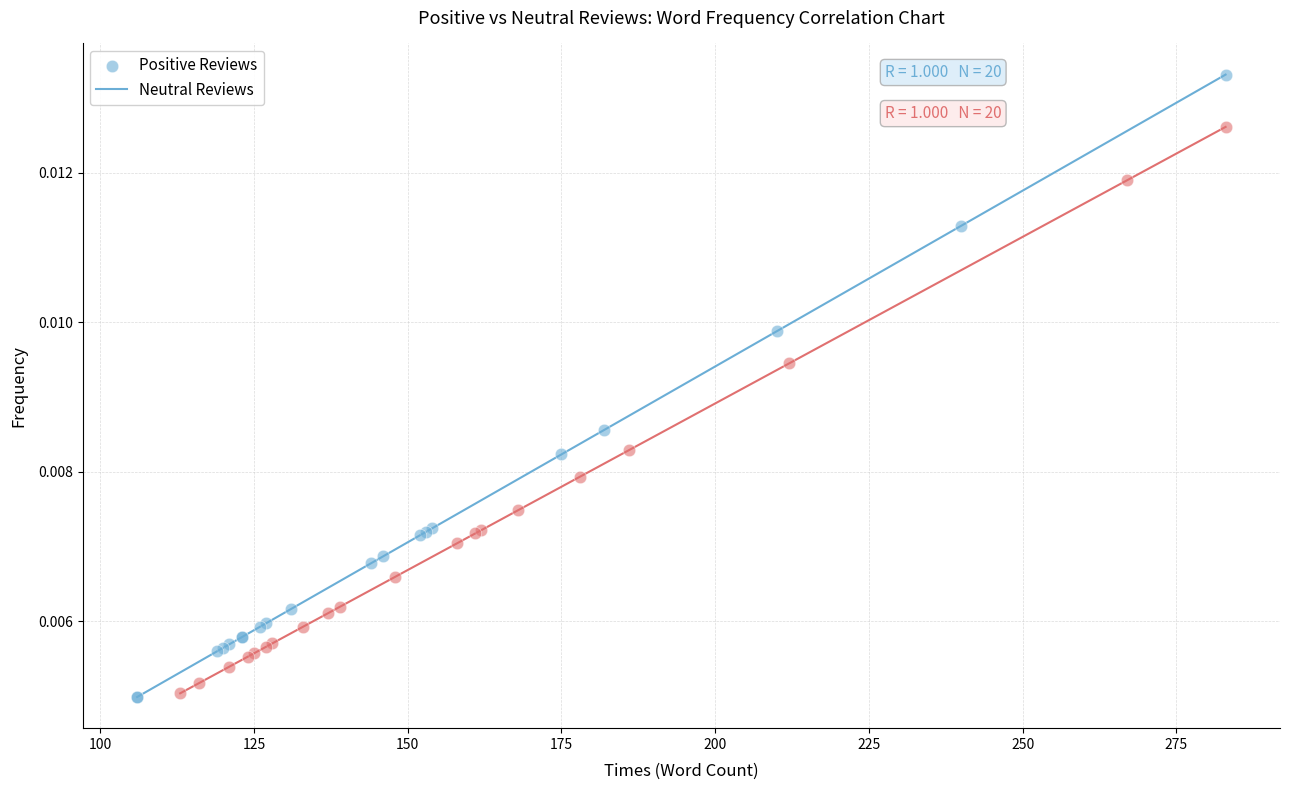

Which series reaches the maximum Y coordinate?

Positive Reviews